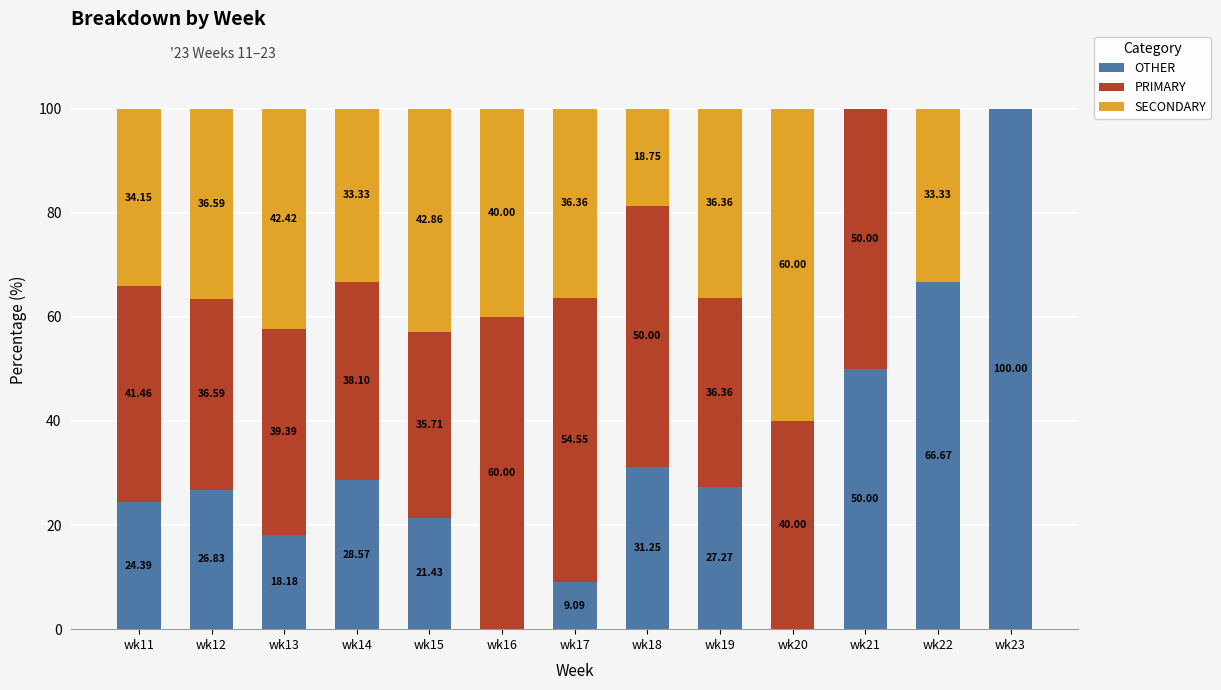

What is the total value across all series at wk15?

100.0